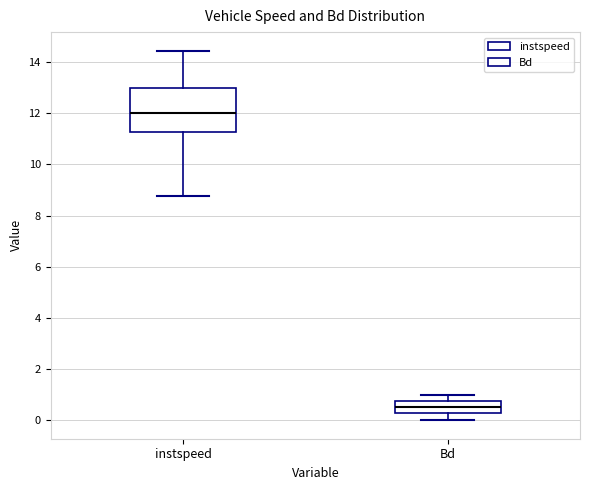

Reading left to right, read every box against the y-axis: the position of its median line, the range the box covers, and the ends of its whiskers. The values are not printed on the chart, so give them approximately, as read against the axis.

instspeed: median 12.0, box 11.2 to 13.0, whiskers 8.8 to 14.4
Bd: median 0.6, box 0.2 to 0.8, whiskers 0.0 to 1.0